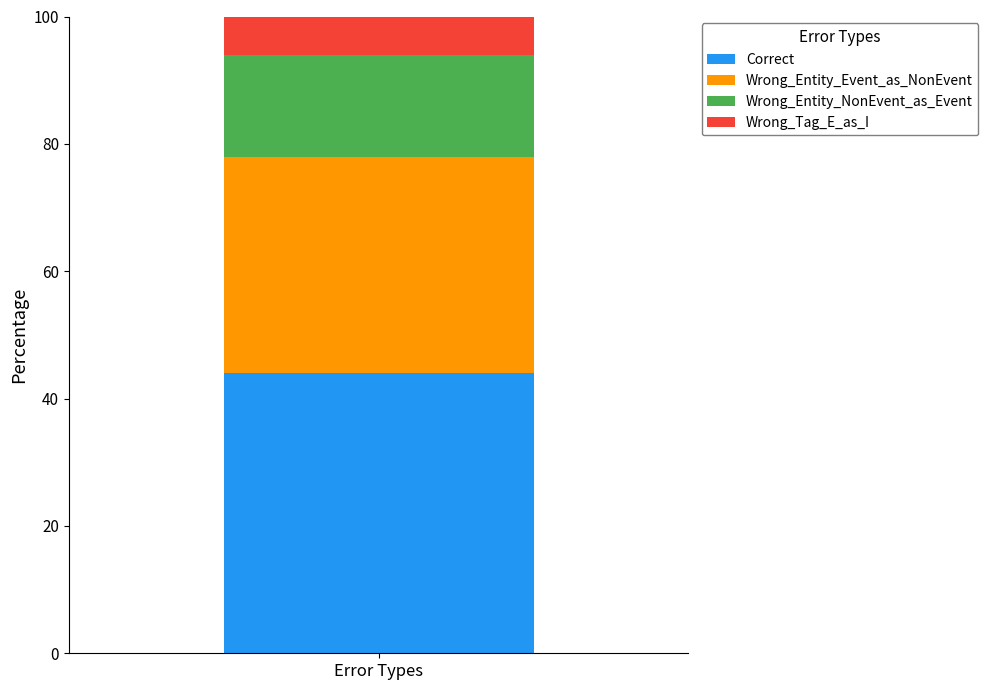

Is it true that Correct equals 17 at Error Types?

False